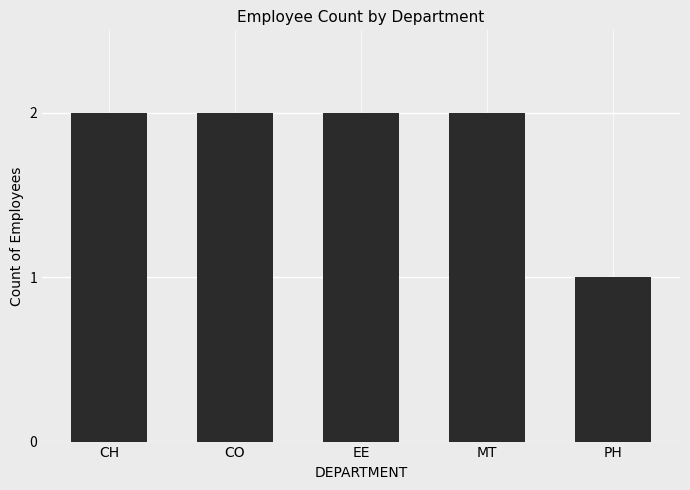

What is the greatest value displayed?

2